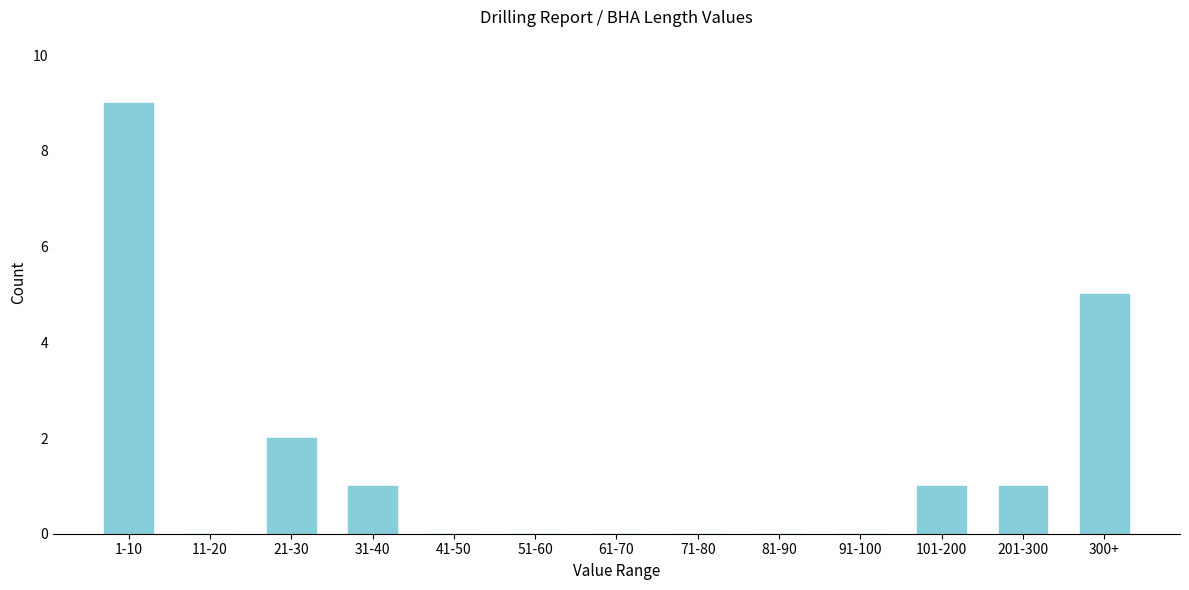

Reading right to left, list all the values displayed in this chart.

300+=5	201-300=1	101-200=1	91-100=0	81-90=0	71-80=0	61-70=0	51-60=0	41-50=0	31-40=1	21-30=2	11-20=0	1-10=9